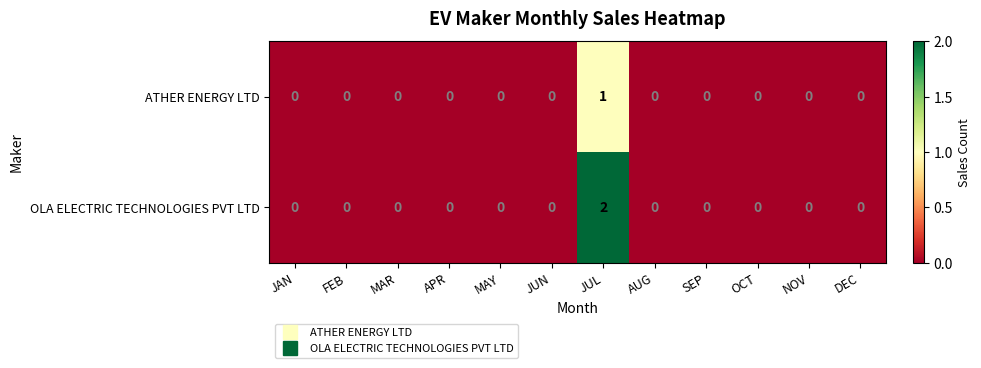

How many ATHER ENERGY LTD values are between 0 and 1?

12